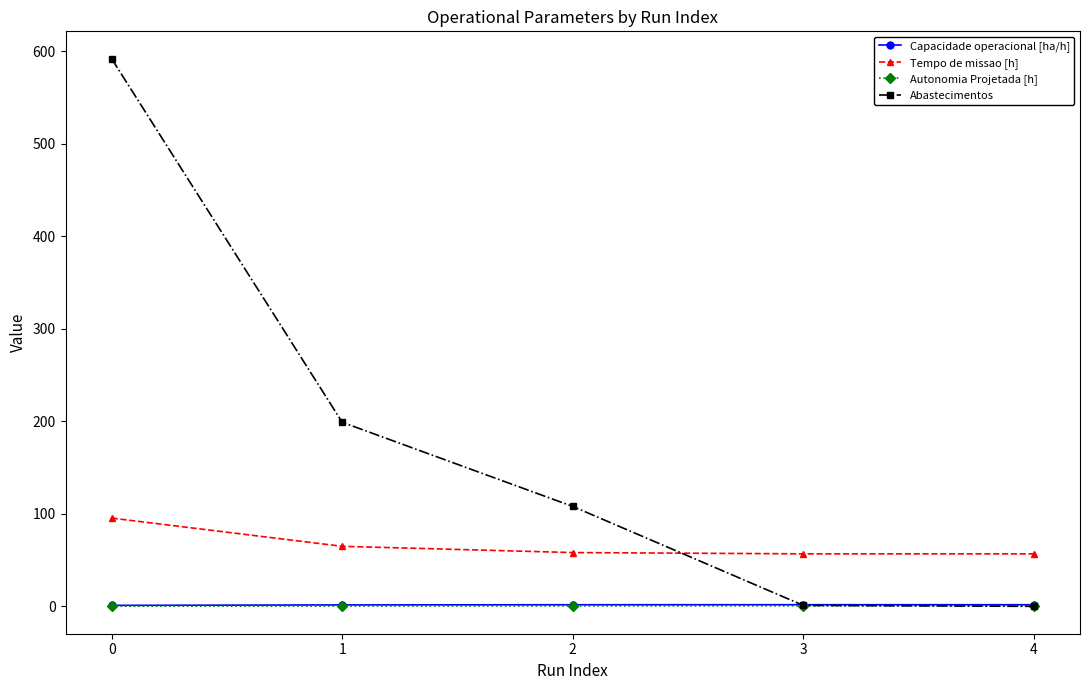

The value of Tempo de missao [h] at 0 is 95.4. True or false?

True